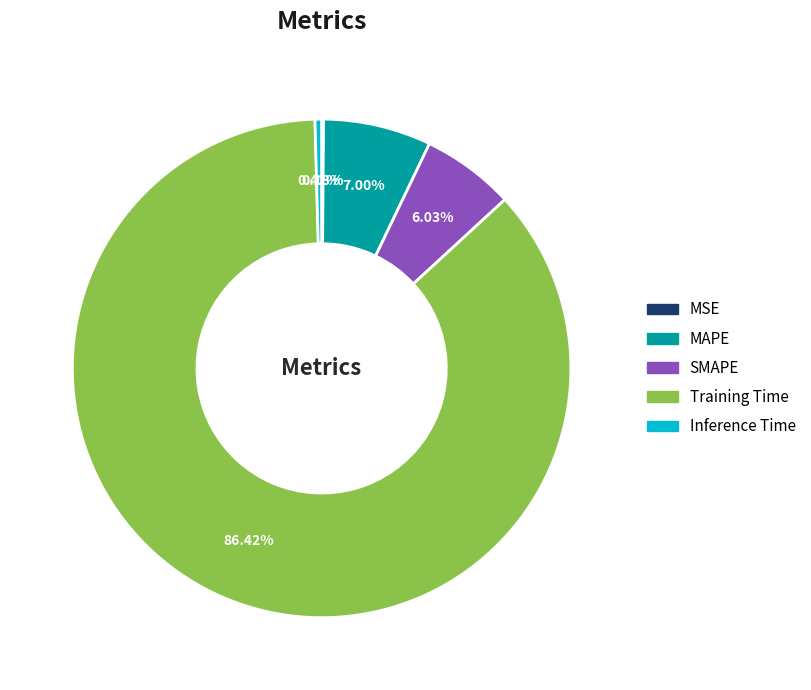

Does any single category account for the majority?

Yes